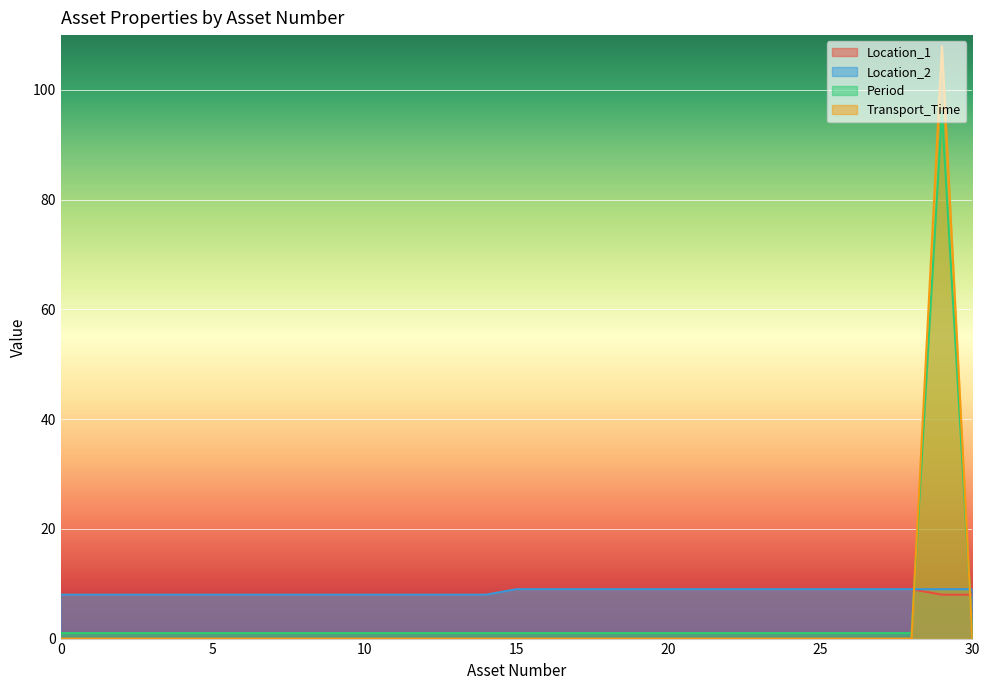

Between which two adjacent categories do Location_2 and Transport_Time first intersect?

28 and 29